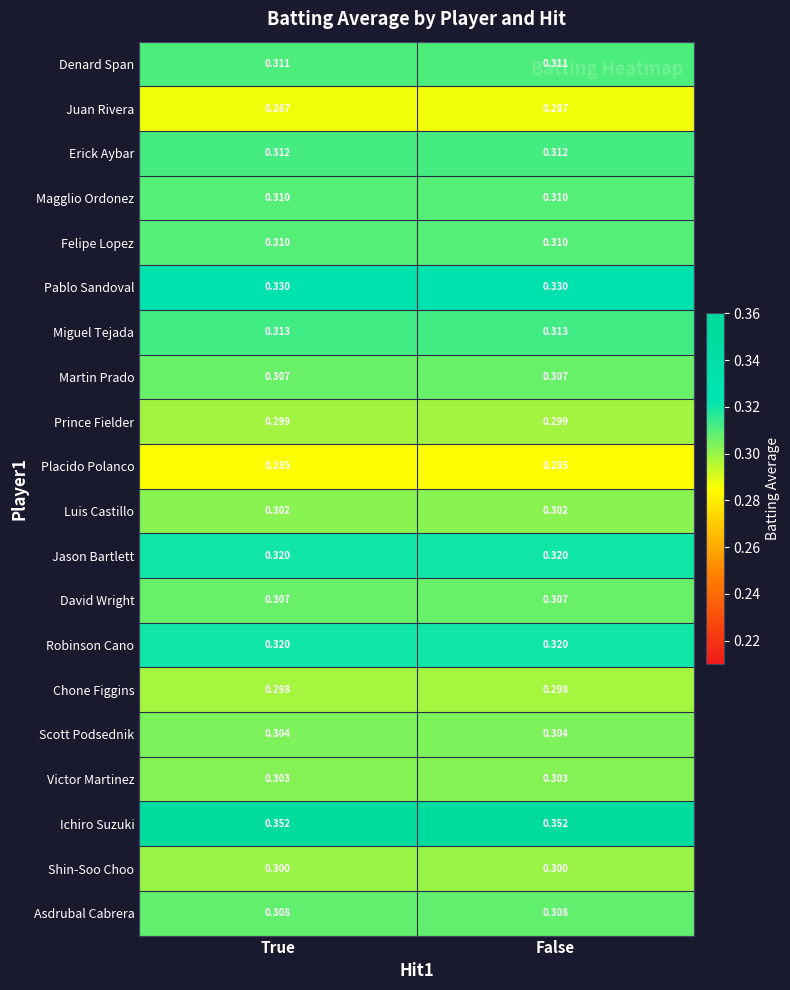

Is the value of Pablo Sandoval at True greater than the value of Felipe Lopez at True?

Yes